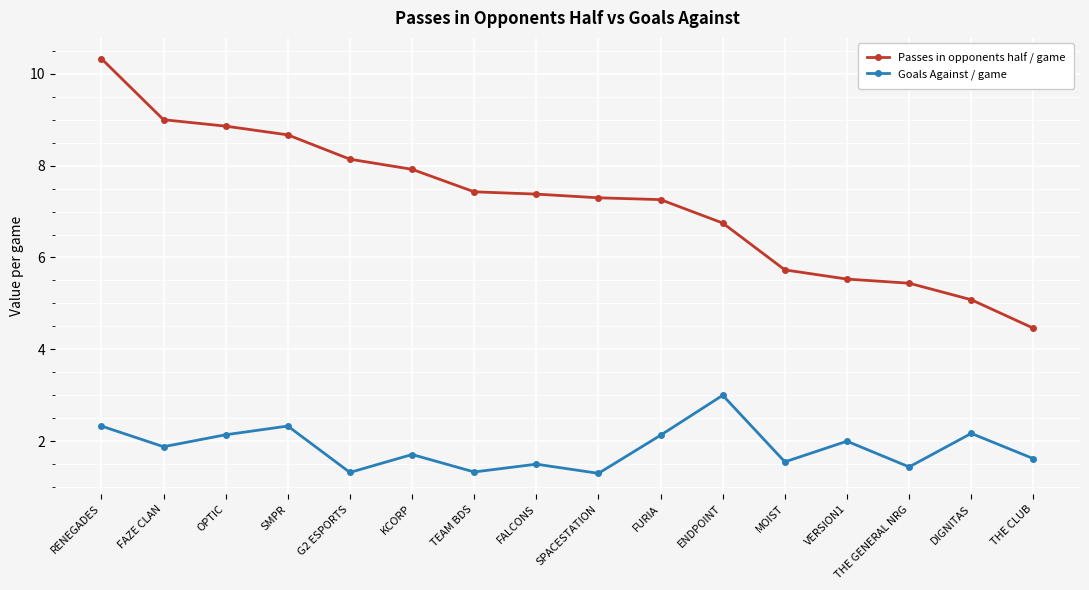

At which label does Passes in opponents half / game first exceed 7?

RENEGADES